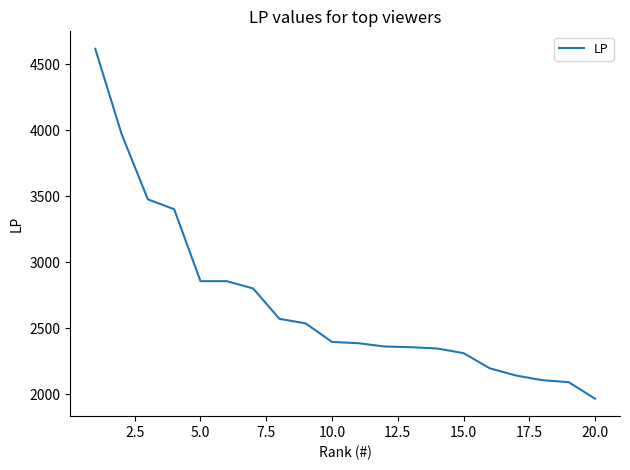

How many lines are shown in the chart?

1